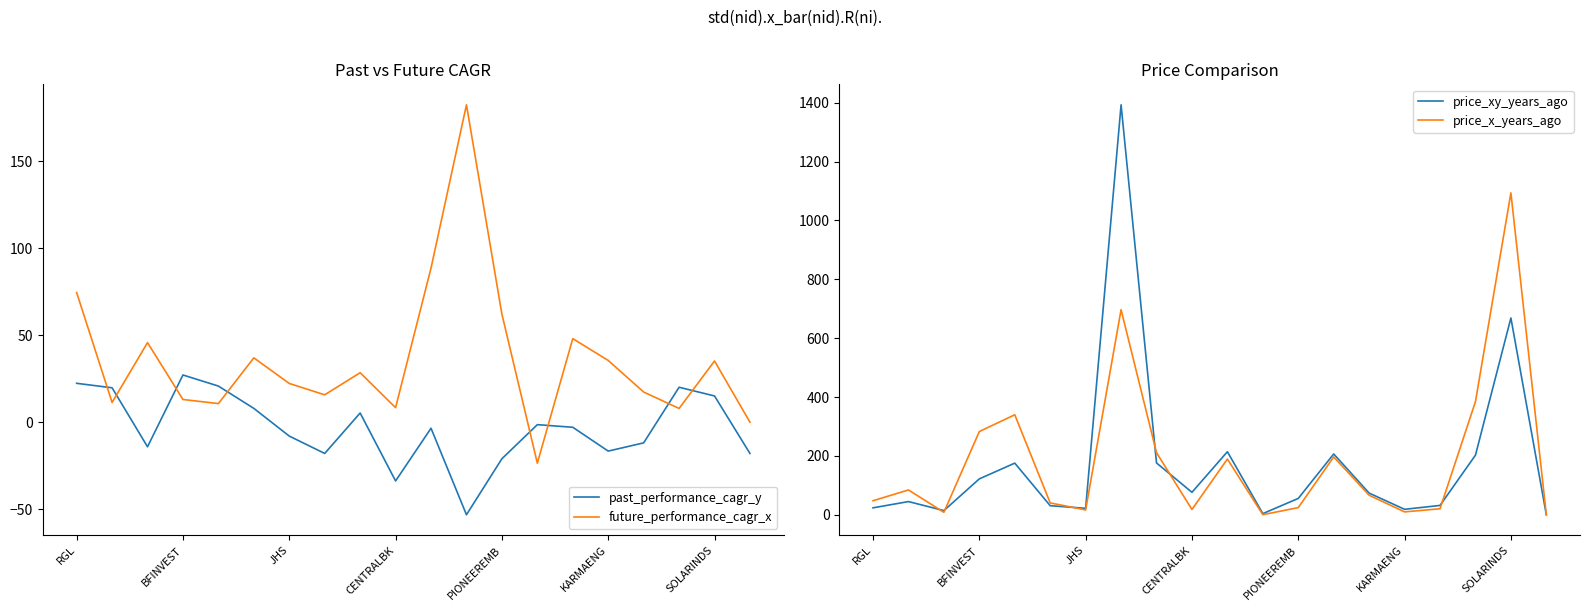

What is the maximum value shown in the chart?

1392.6